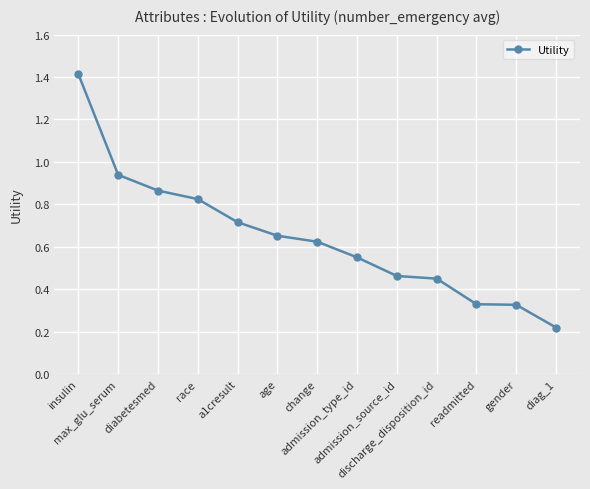

What is the maximum value shown in the chart?

1.4